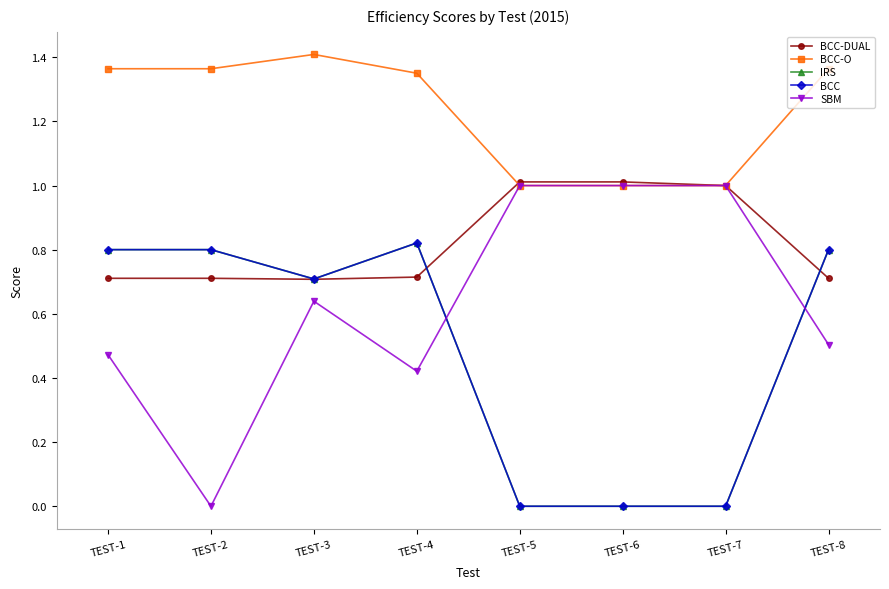

Is the value of BCC-DUAL at TEST-1 greater than the value of IRS at TEST-3?

Yes